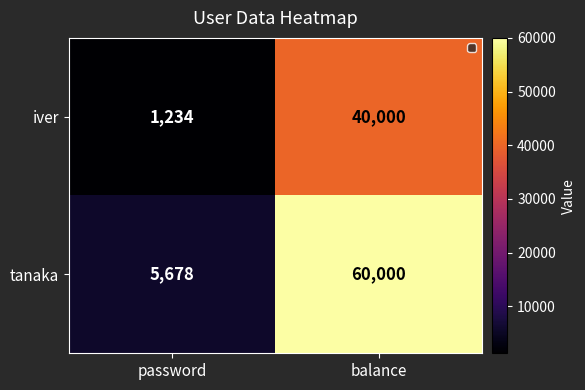

List the series in order of their peak value, highest first.

tanaka, iver